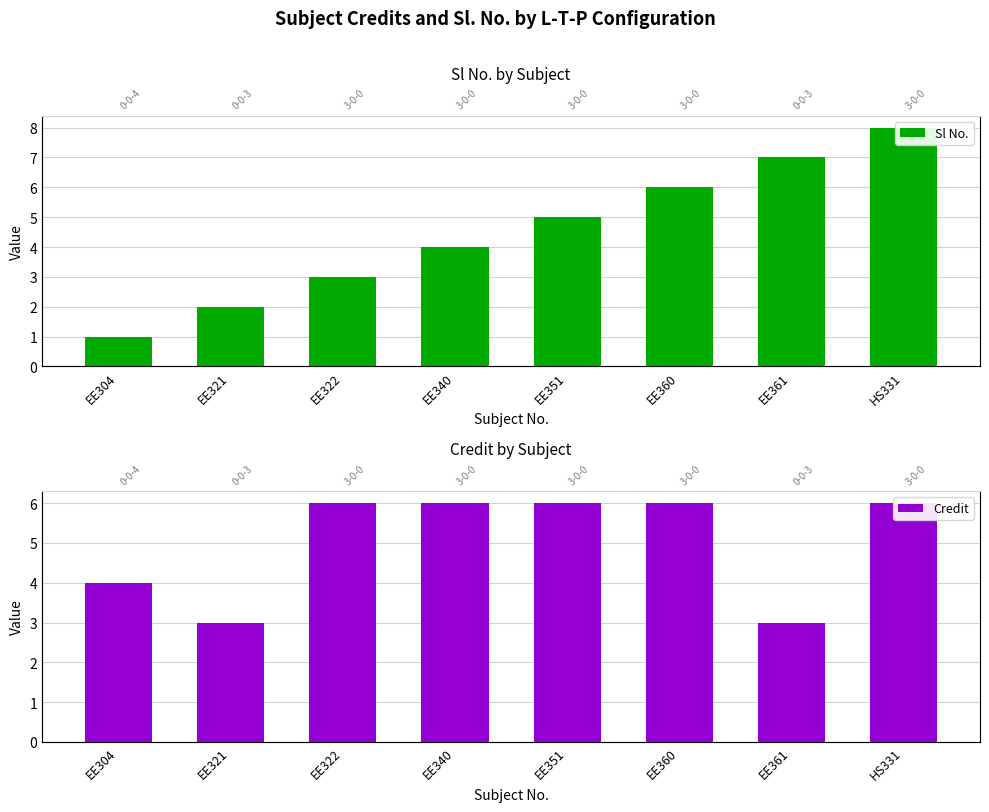

Which category has the lowest value across all series?

EE304